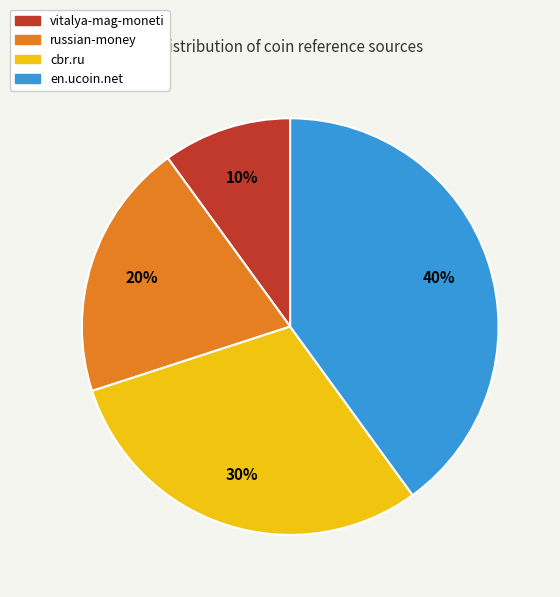

How many segments does this pie chart have?

4